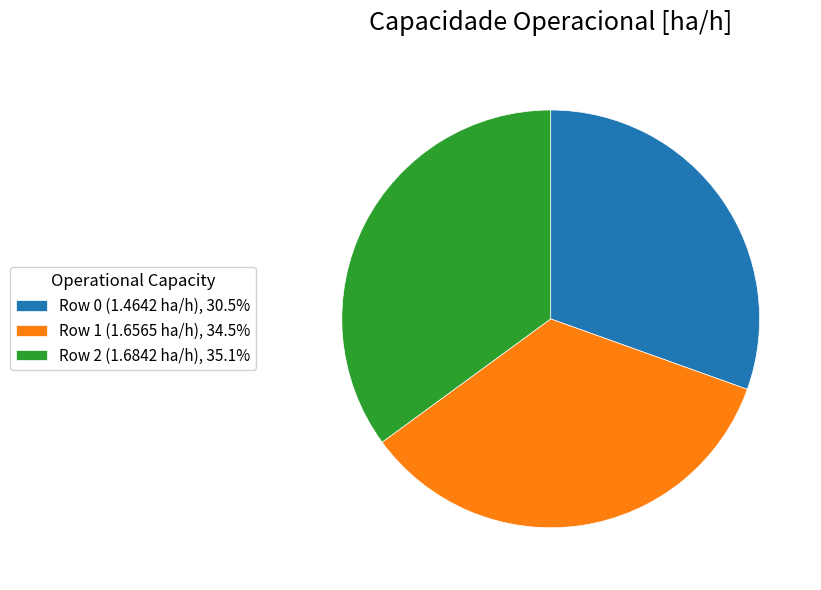

What is the ratio of the value at Row 2 (1.6842 ha/h), 35.1% to the value at Row 0 (1.4642 ha/h), 30.5%?

1.2